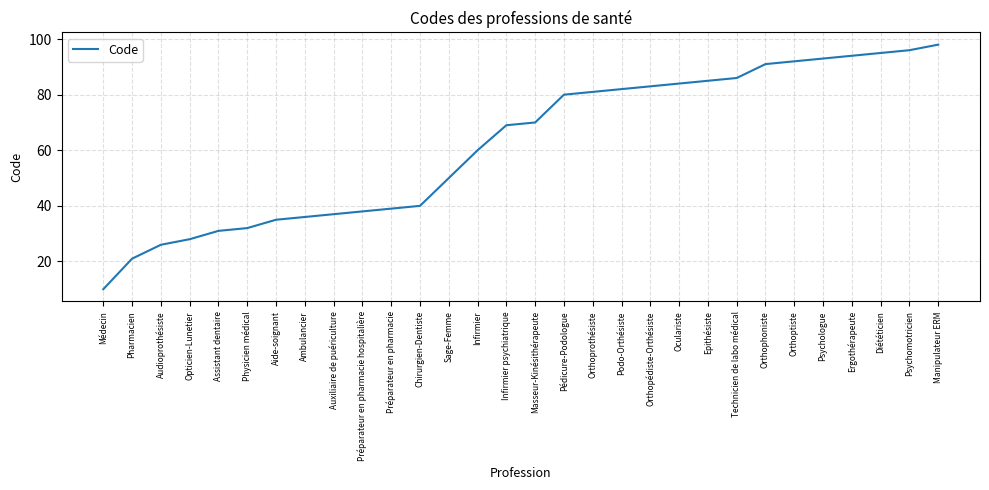

What is the change in value from Pharmacien to Psychomotricien?

+75